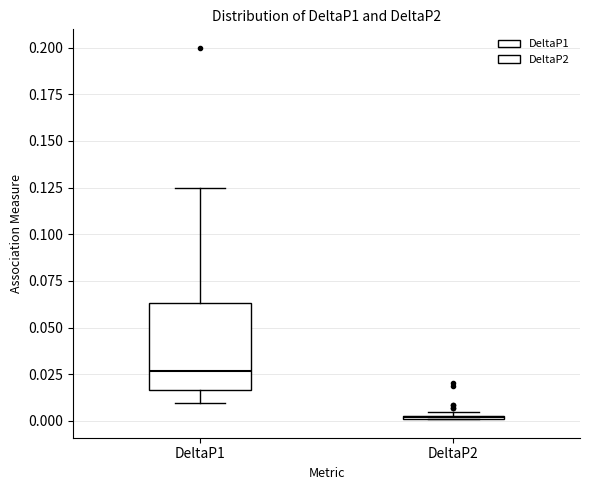

Which box is the tallest, from its lower edge to its upper edge?

DeltaP1